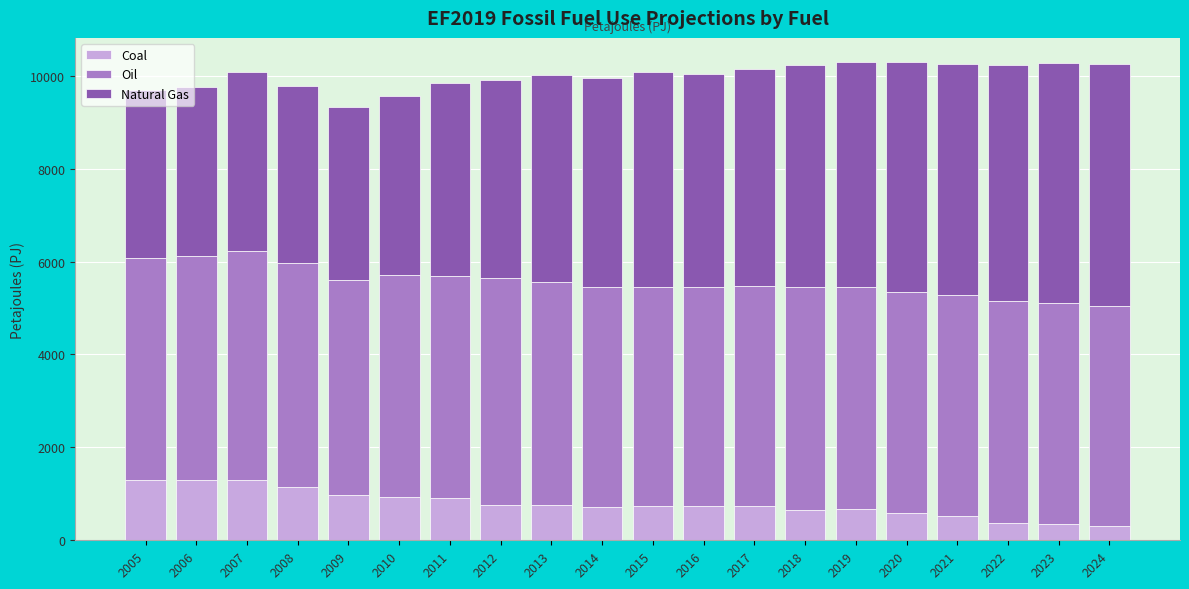

What is the total value across all series at 2013?

10005.4